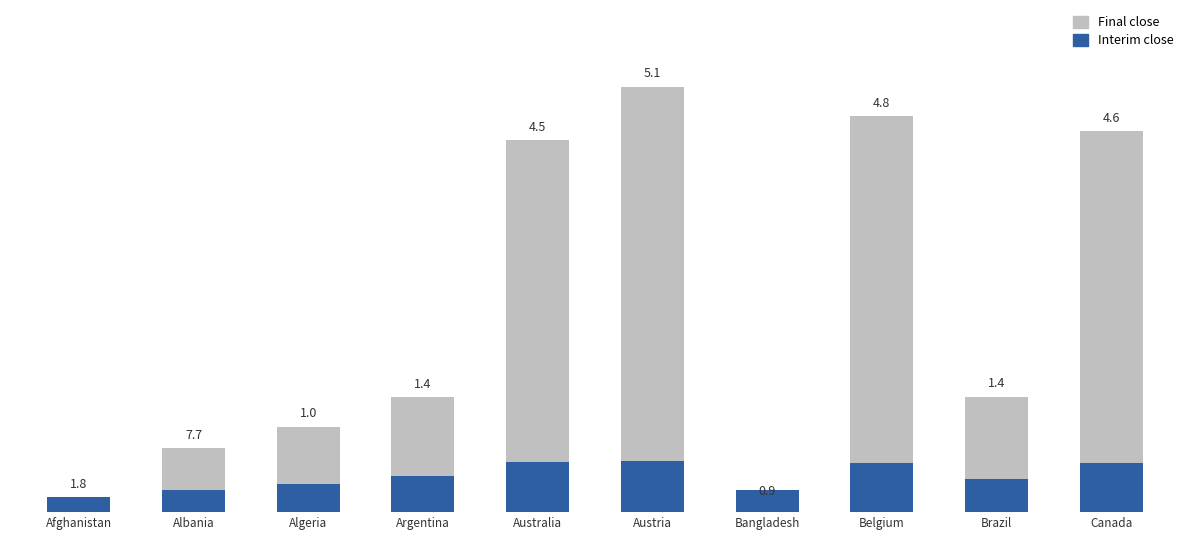

What is the difference between the maximum and minimum values in the Interim close series?

433.9